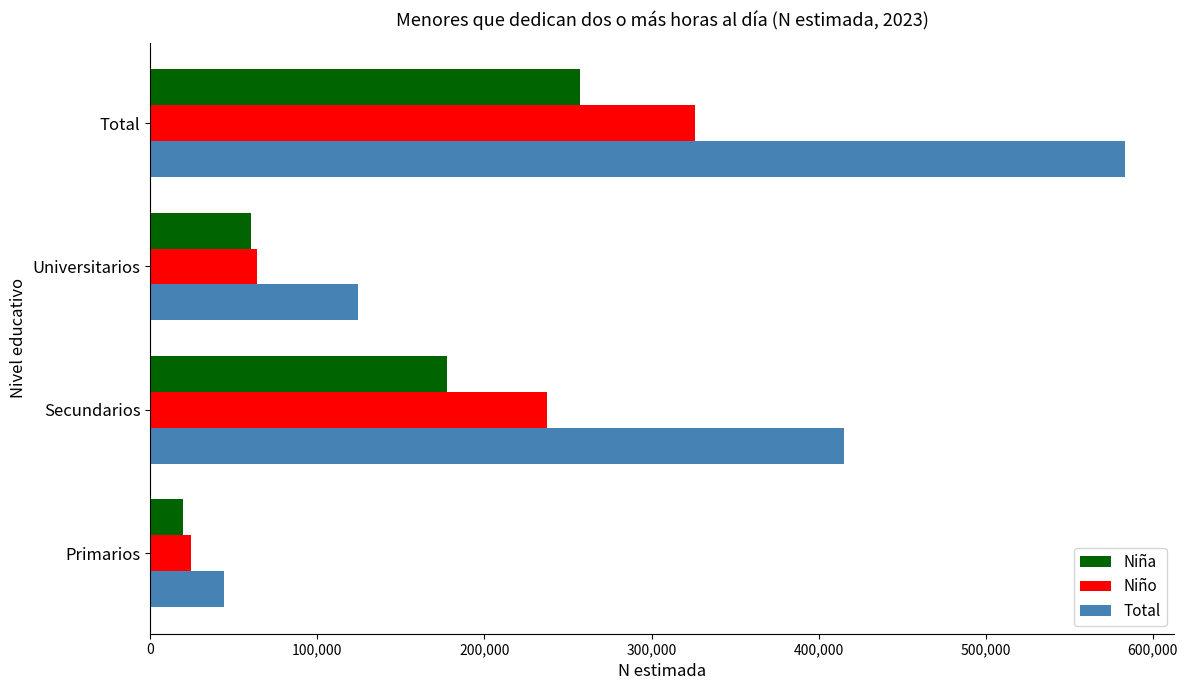

What are all the series names shown in the legend?

Niña, Niño, Total